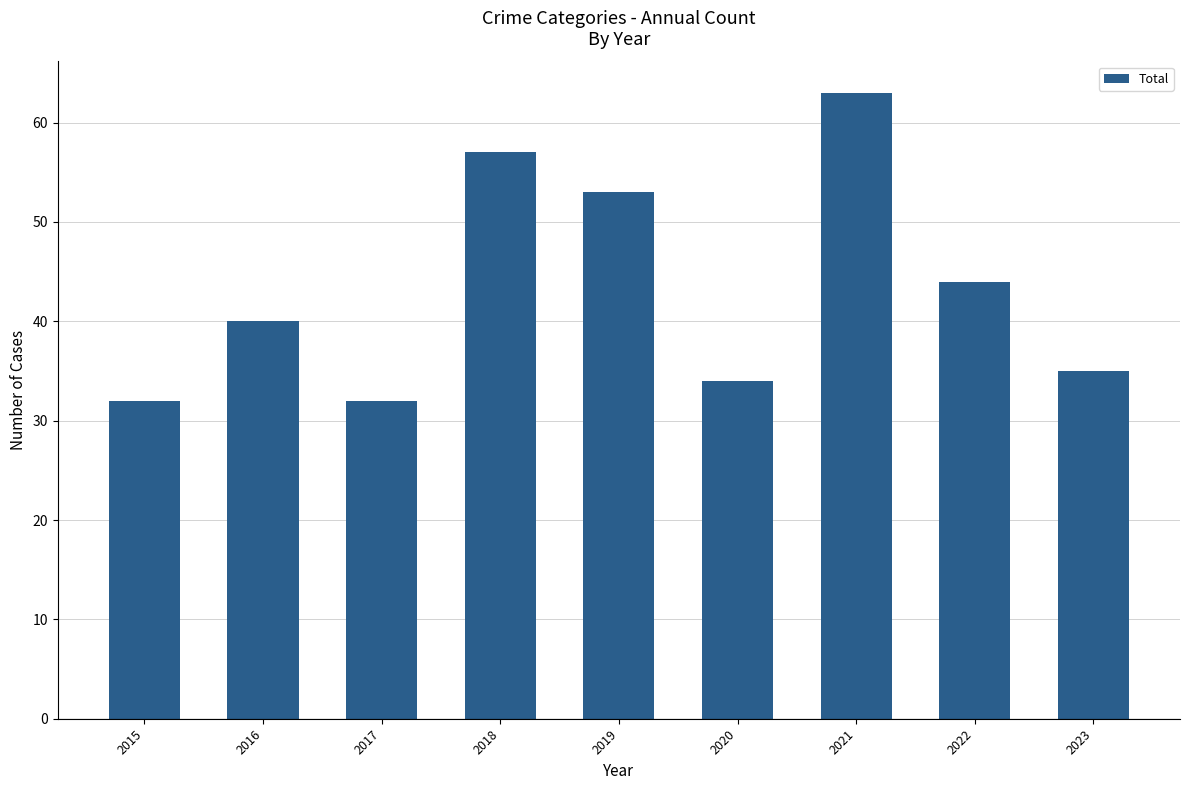

Reading right to left, what are all the values shown in this chart?

35	44	63	34	53	57	32	40	32